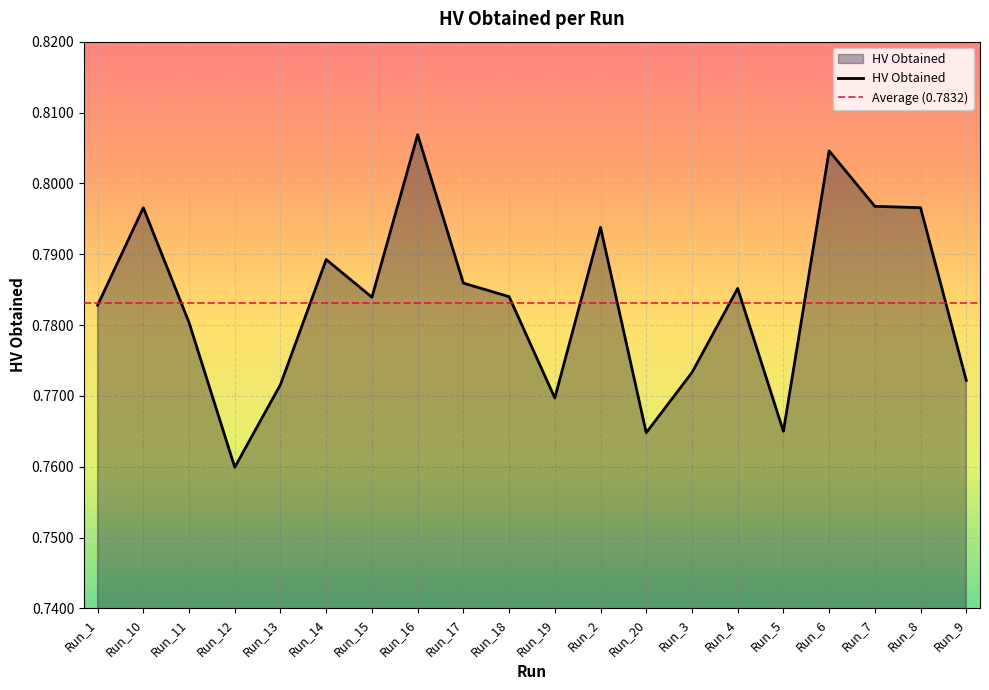

Is it true that the value at Run_3 is 0.8?

True